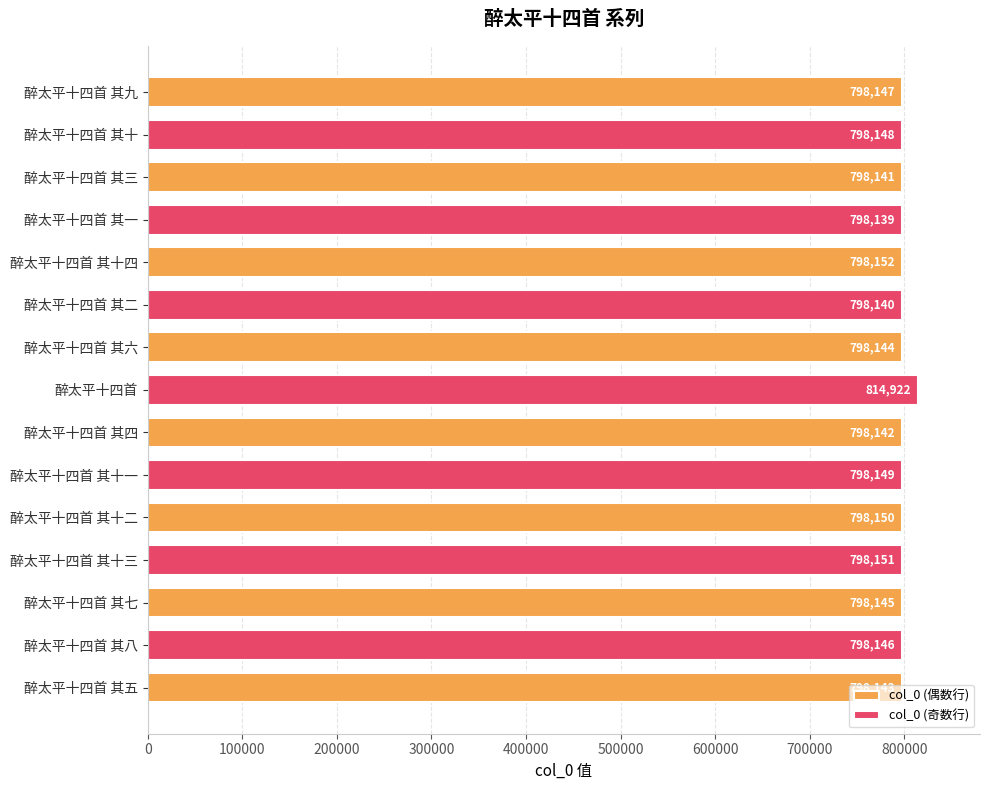

What is the label of the 6th bar from the left?

醉太平十四首 其十一